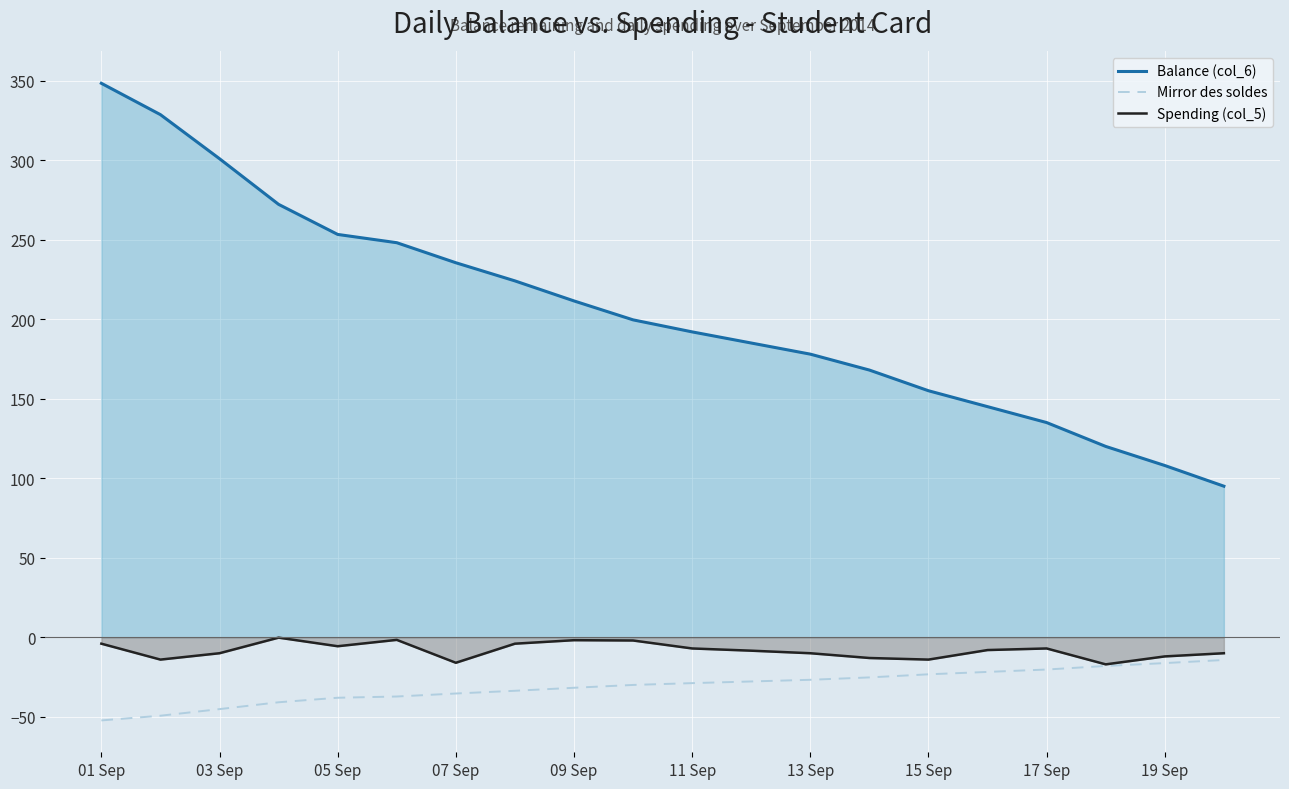

At which category is the sum across all series the highest?

01 Sep